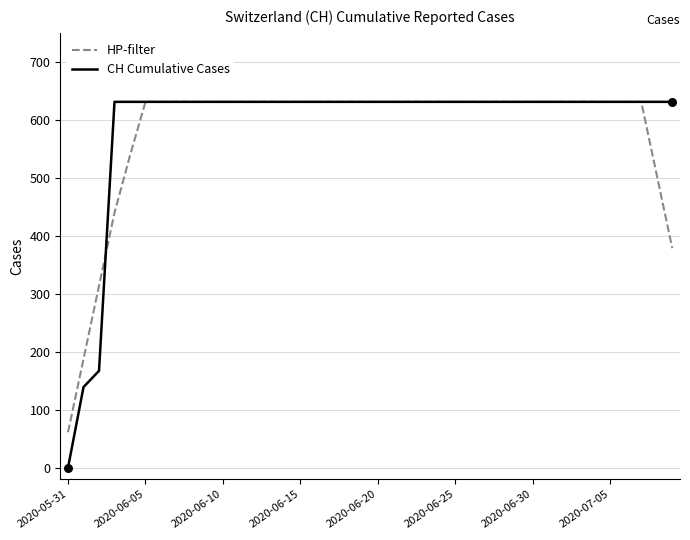

At how many categories does at least one series exceed 143?

39